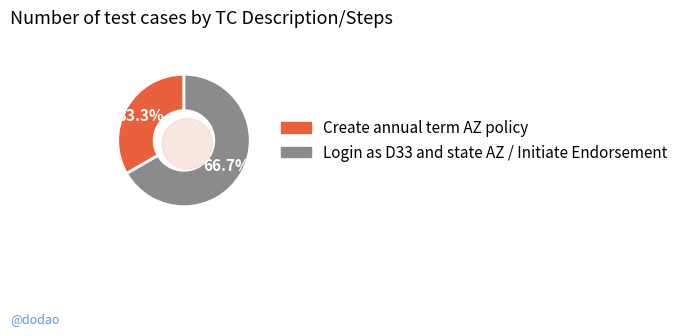

Does any single category account for the majority?

Yes